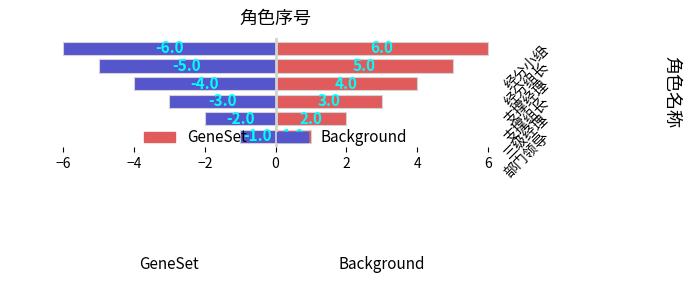

What is the minimum value for GeneSet?

1